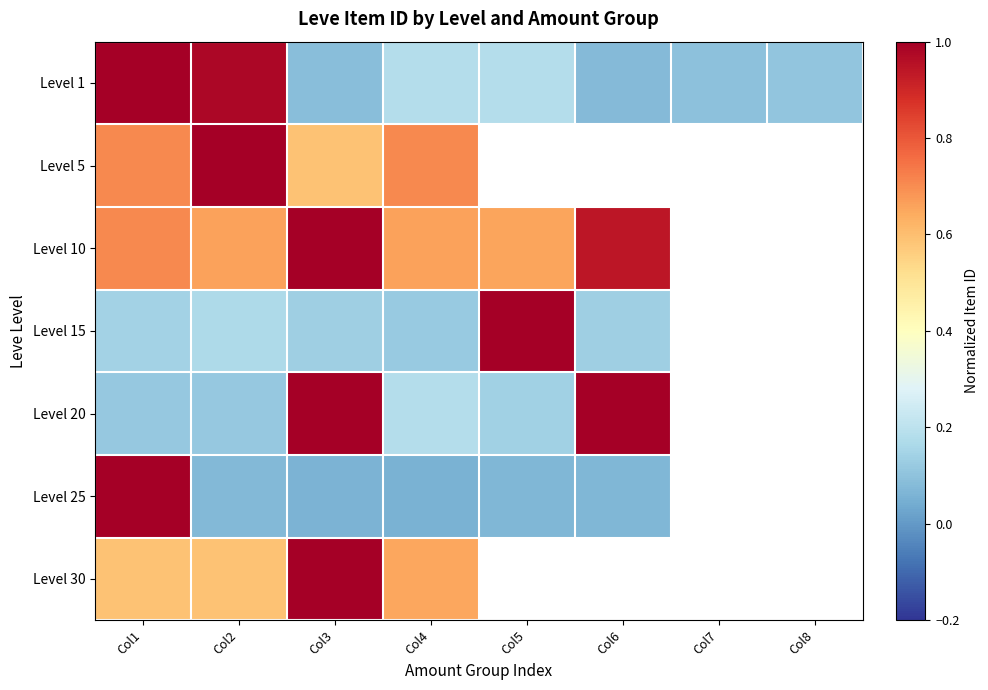

The value of Level 1 at Col2 is 1.3. True or false?

False